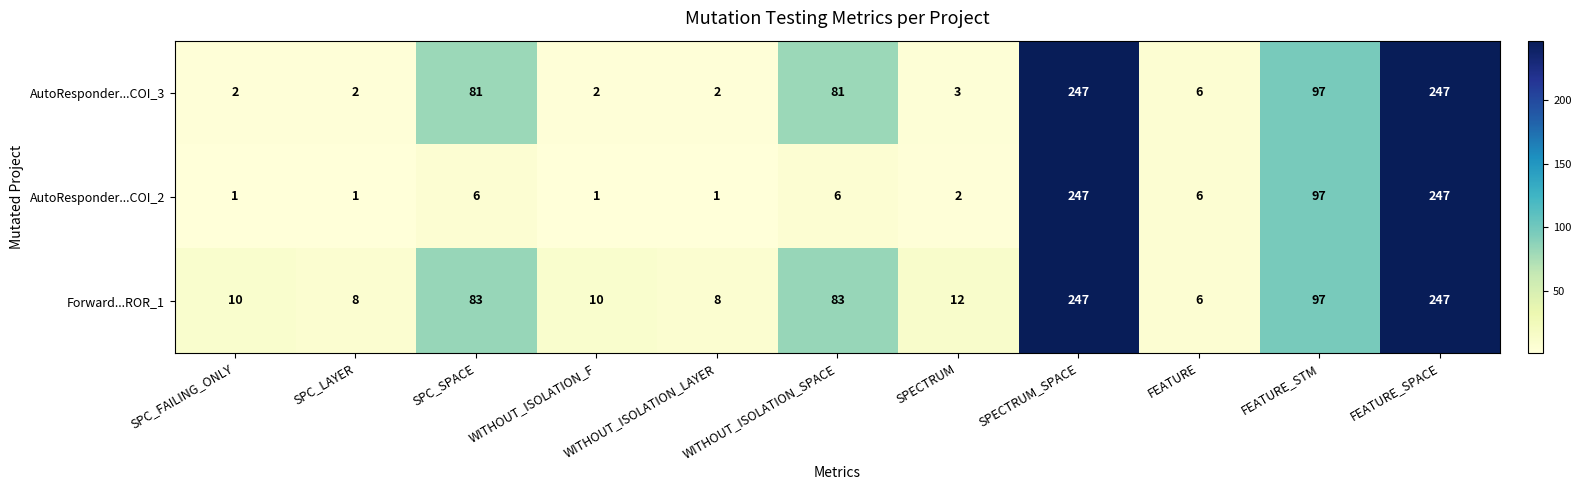

What is the average value of the AutoResponder...COI_3 series?

70